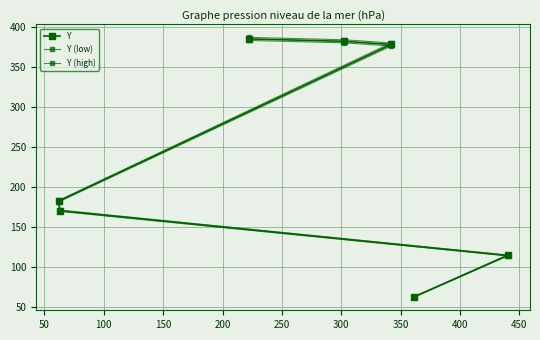

What are all the series names shown in the legend?

Y, Y (low), Y (high)